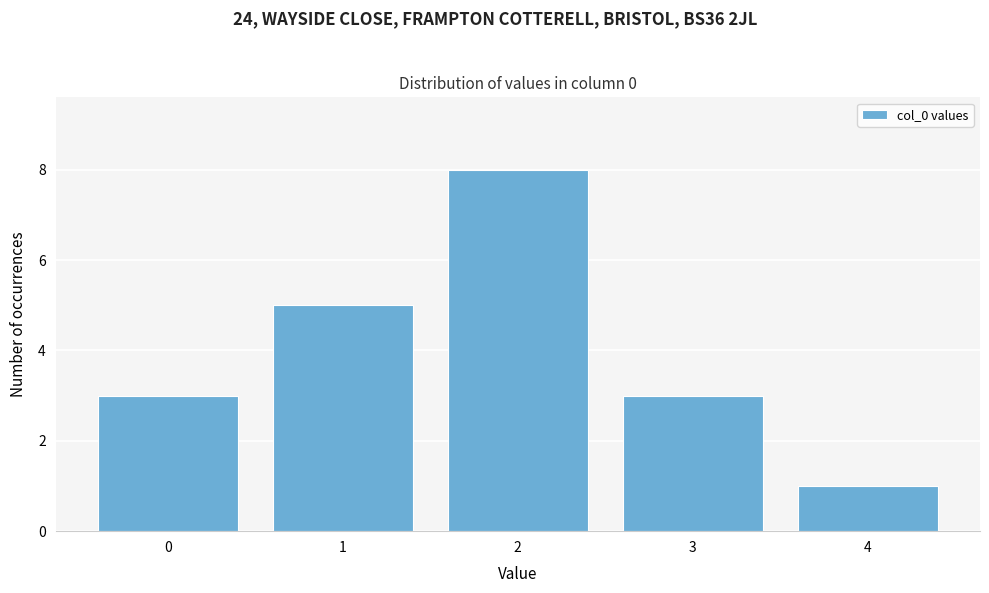

Reading right to left, extract all data points from this chart.

1	3	8	5	3